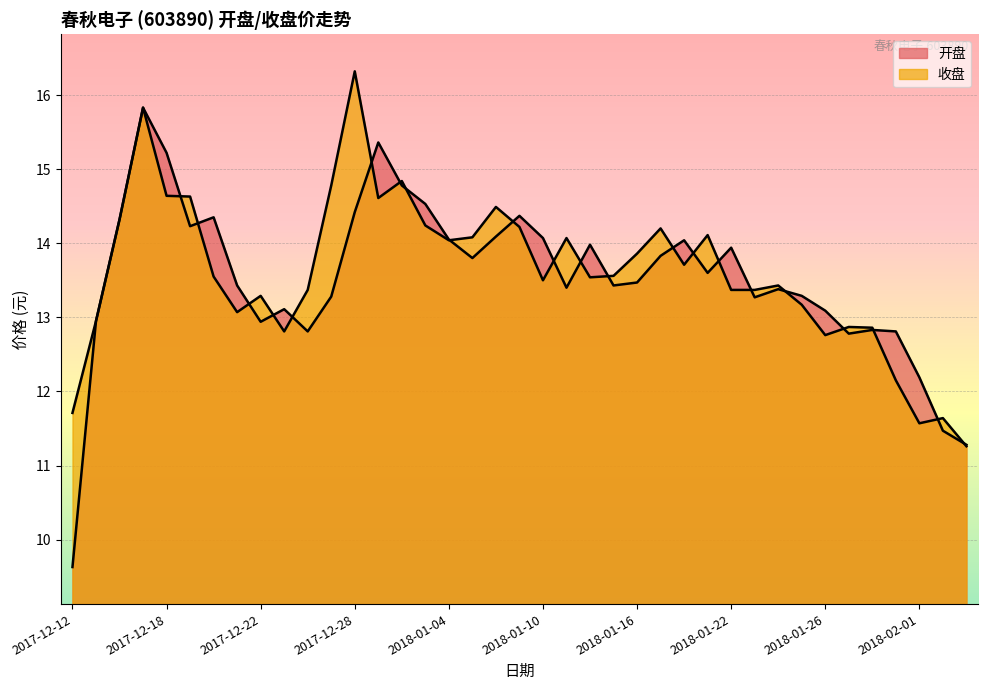

What is the label of the 34th point from the left?

2018-01-29